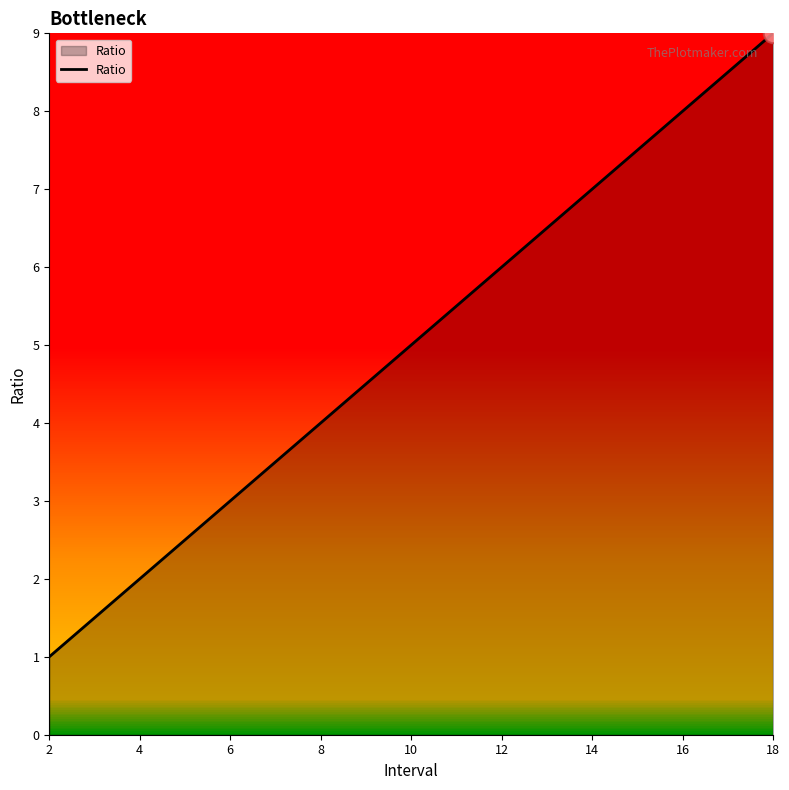

Does the chart have visible grid lines?

No